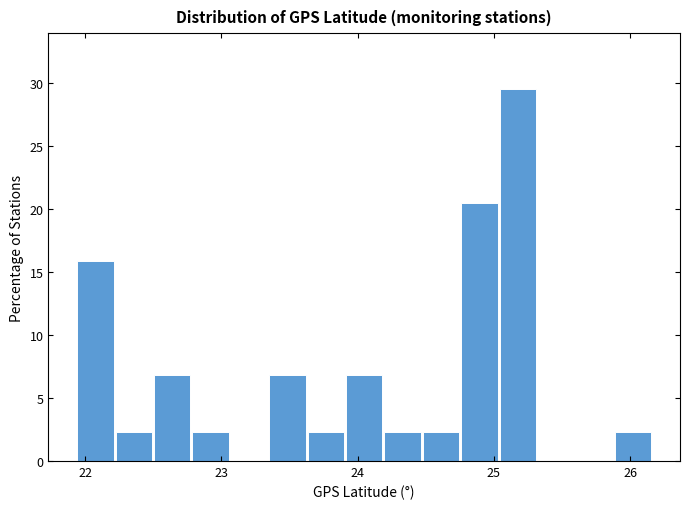

Around what value on the x-axis is the tallest bar? Give the approximate position of its centre, as read against the axis.

25.2